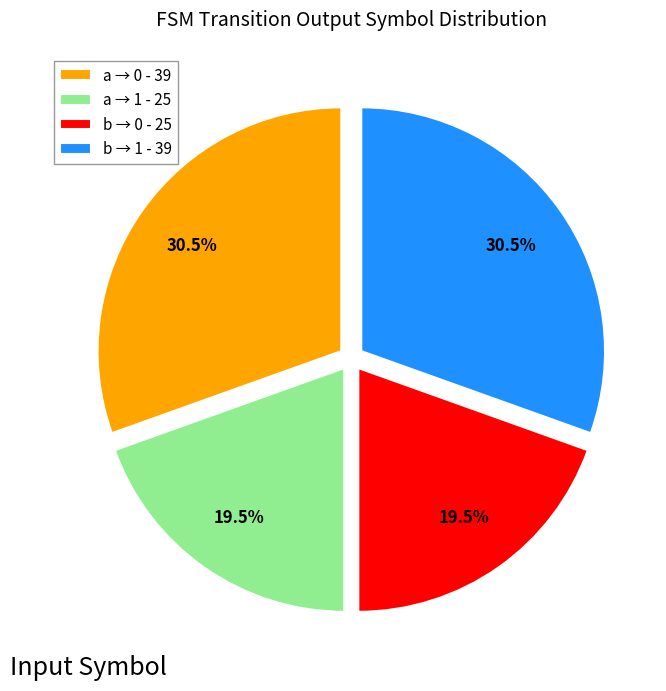

What percentage is NOT represented by b → 0 - 25?

80.5%